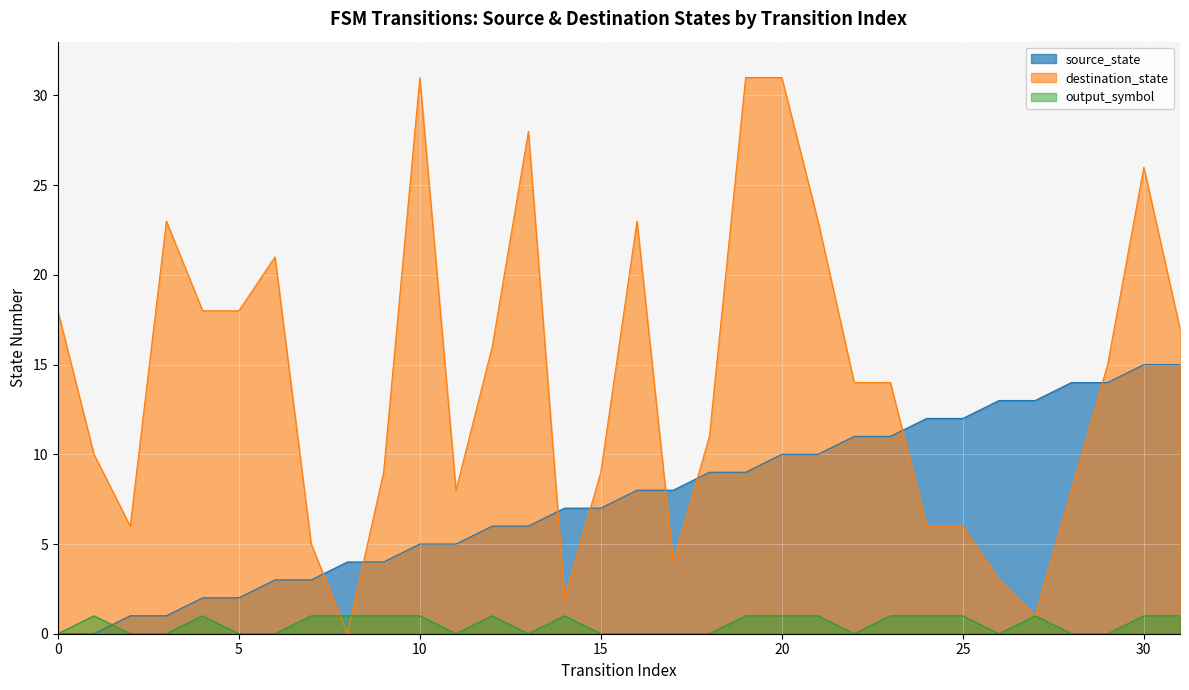

Which series changed the most between 11 and 15?

source_state